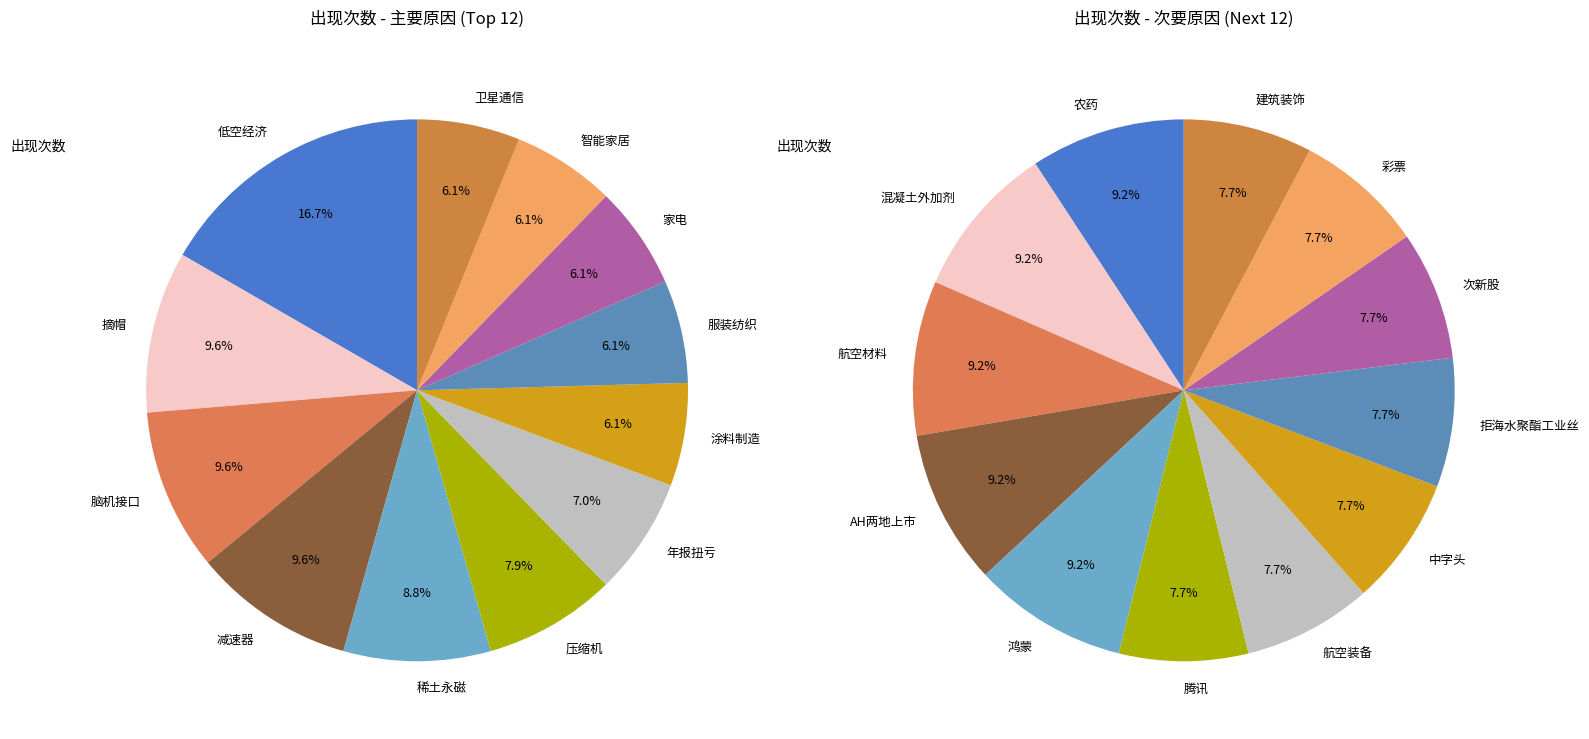

To the nearest percent, what portion does 减速器 represent?

10%